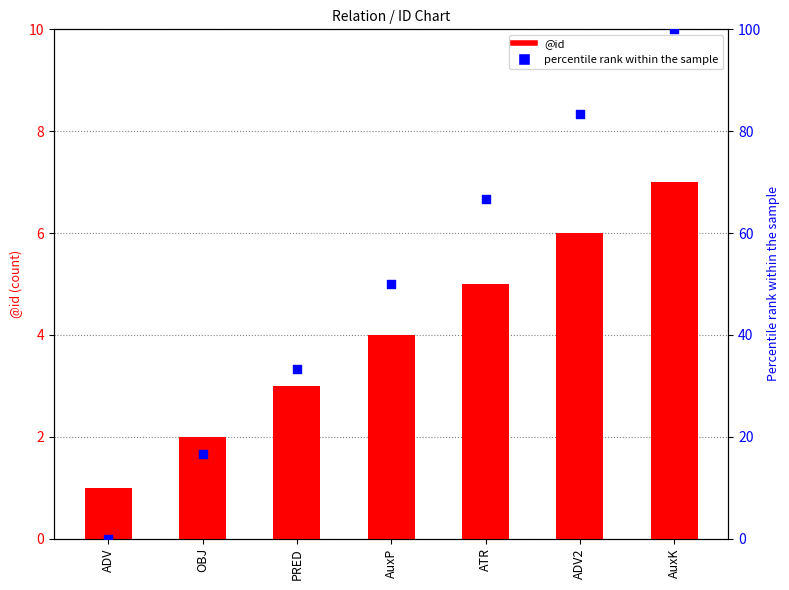

What are all the series names shown in the legend?

@id, percentile rank